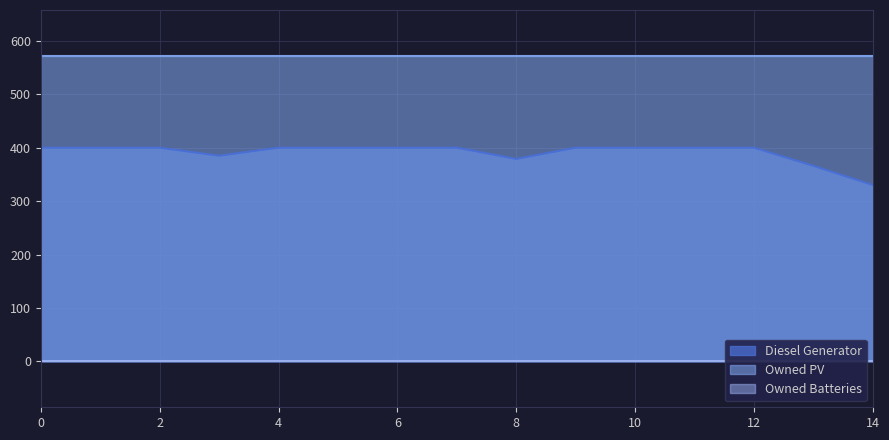

What is the sum of all Diesel Generator values?

5860